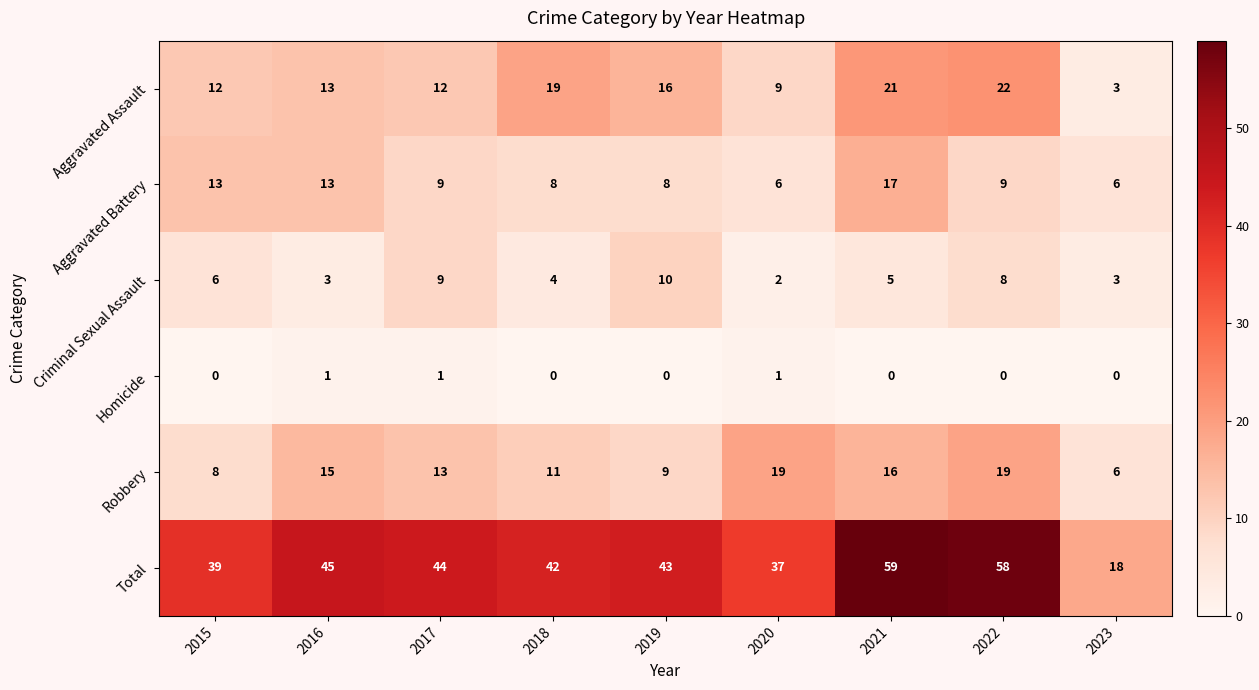

True or false: Robbery has a value of 17 at 2018.

False